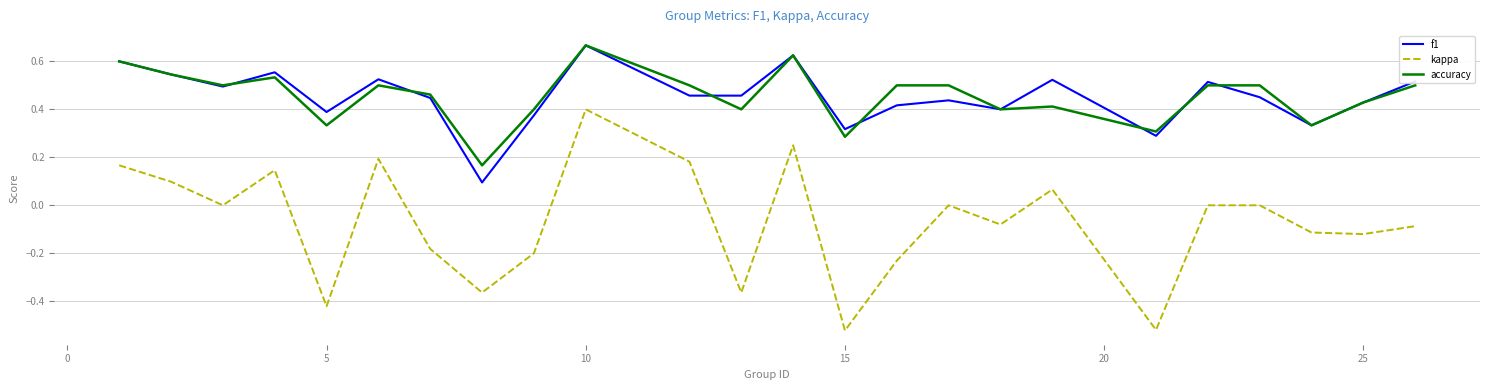

Which series has the widest spread of values?

kappa